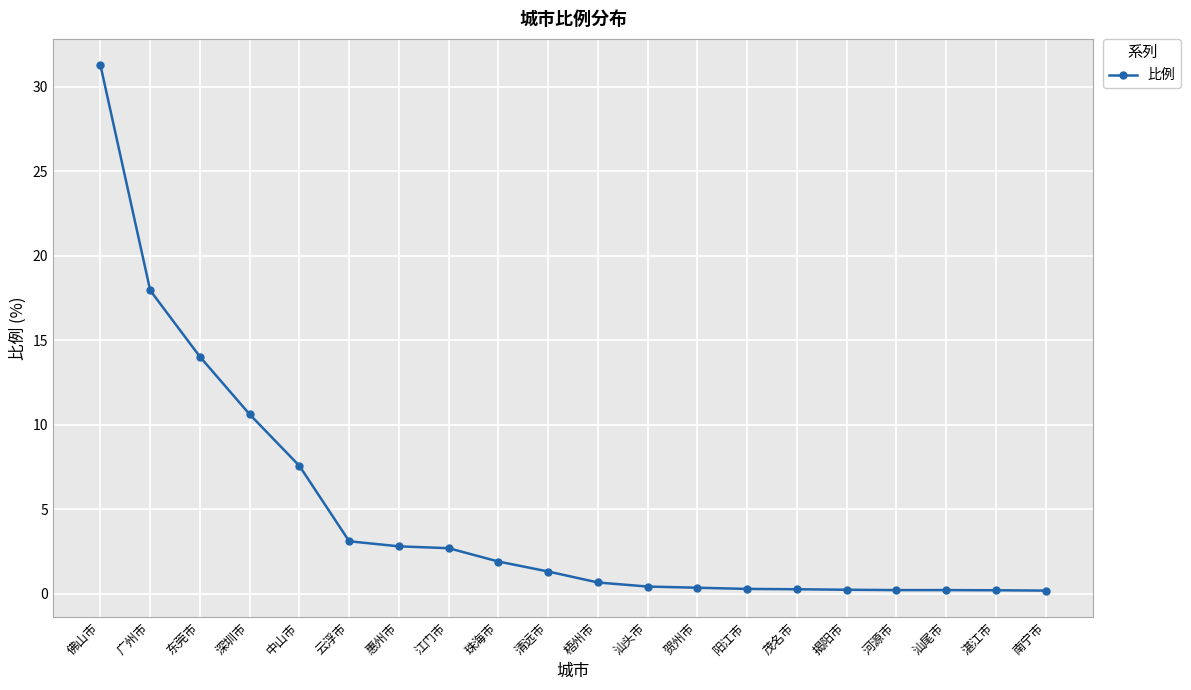

What is the difference between the maximum and second lowest values?

31.1